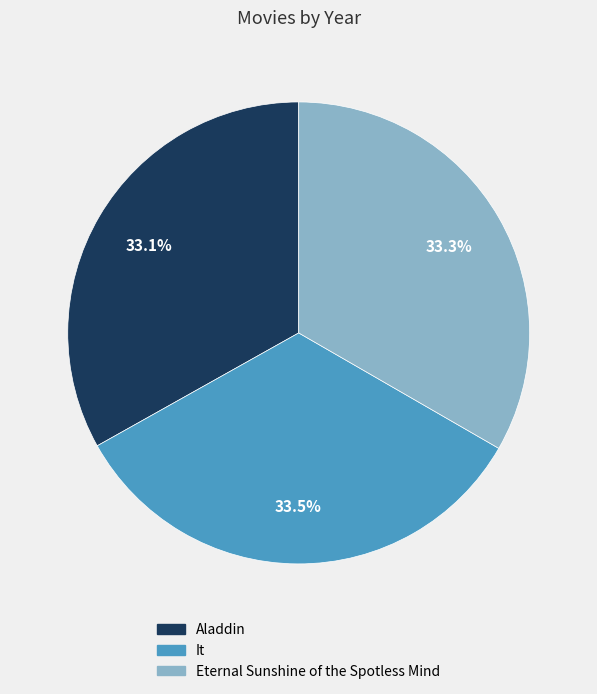

Is Aladdin the majority of the pie?

No